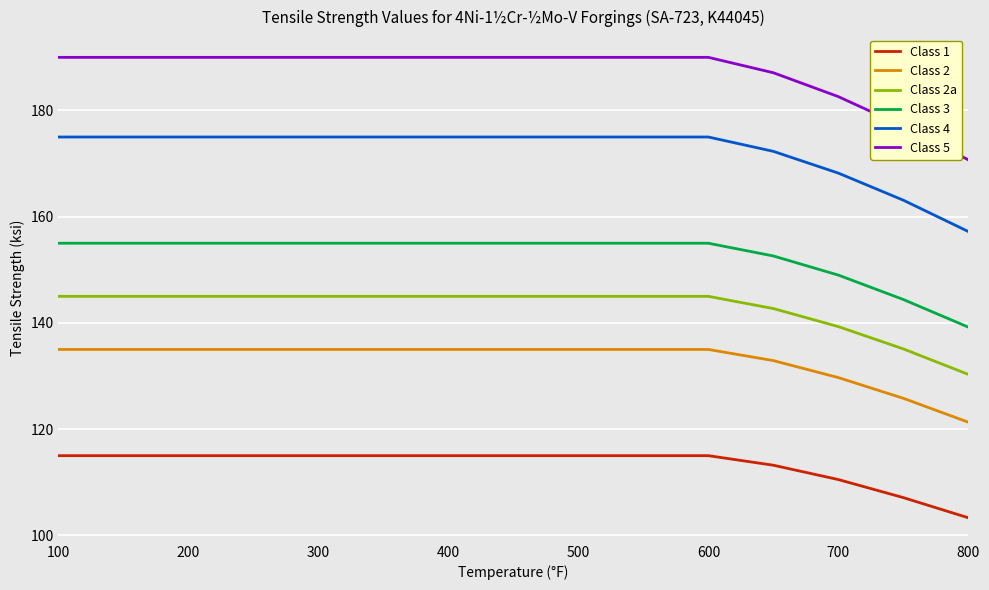

Which series has the widest spread of values?

Class 5